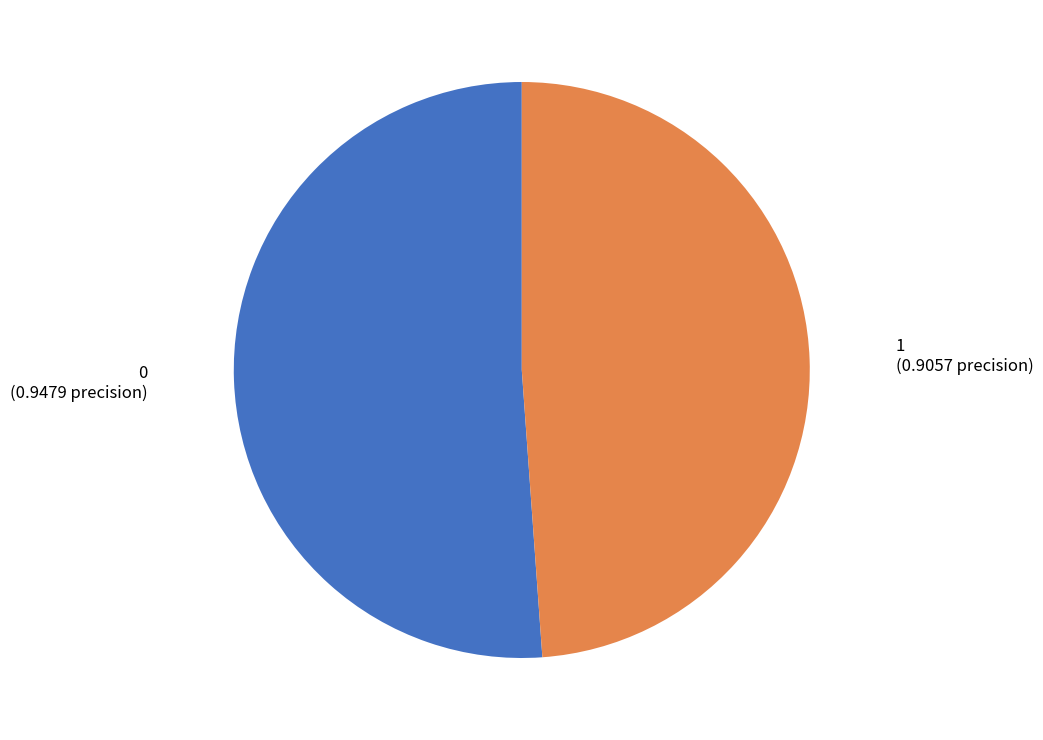

Rank the categories by value from highest to lowest.

0, 1